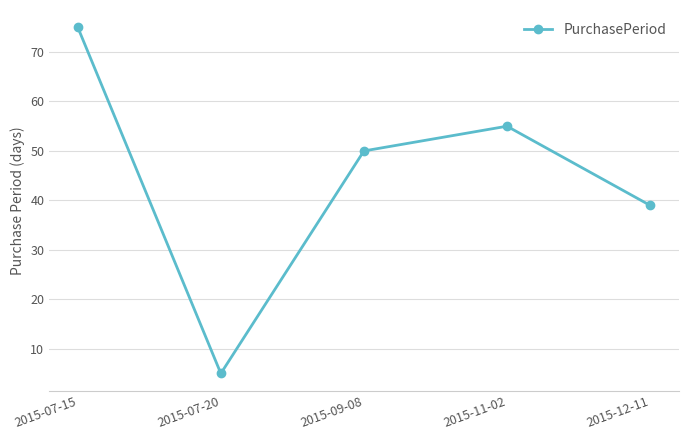

How many series are shown in this chart?

1